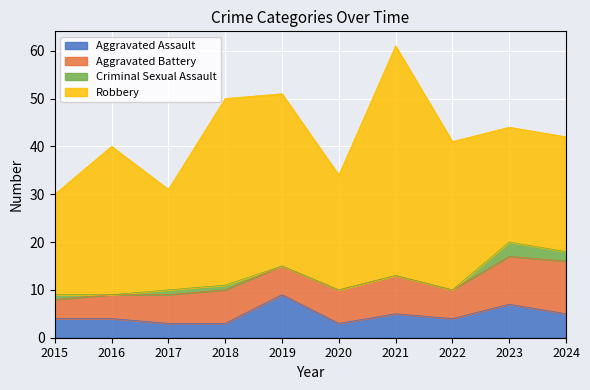

What is the maximum value for Aggravated Assault?

9